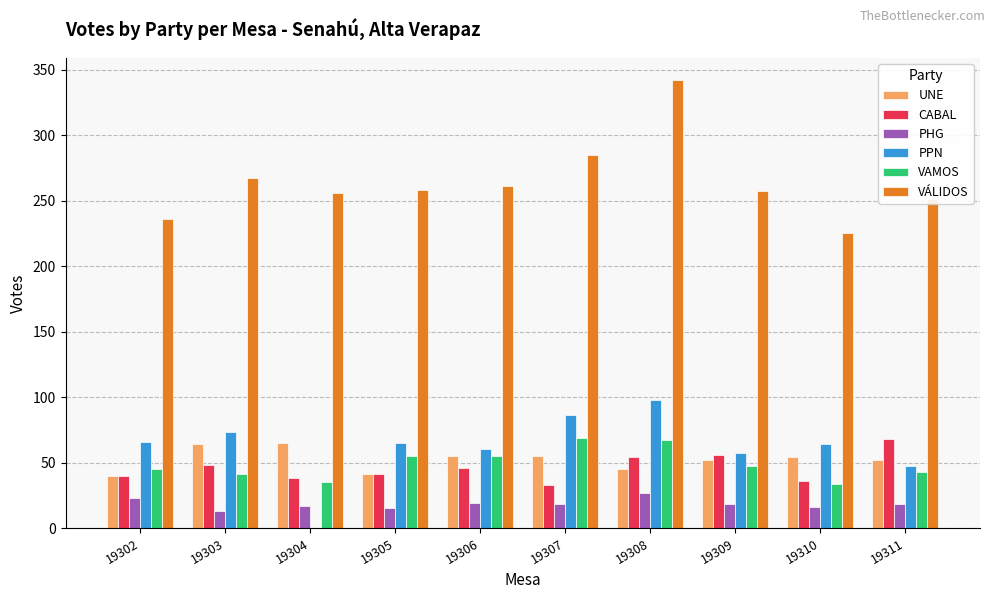

How many data points does each series have?

10